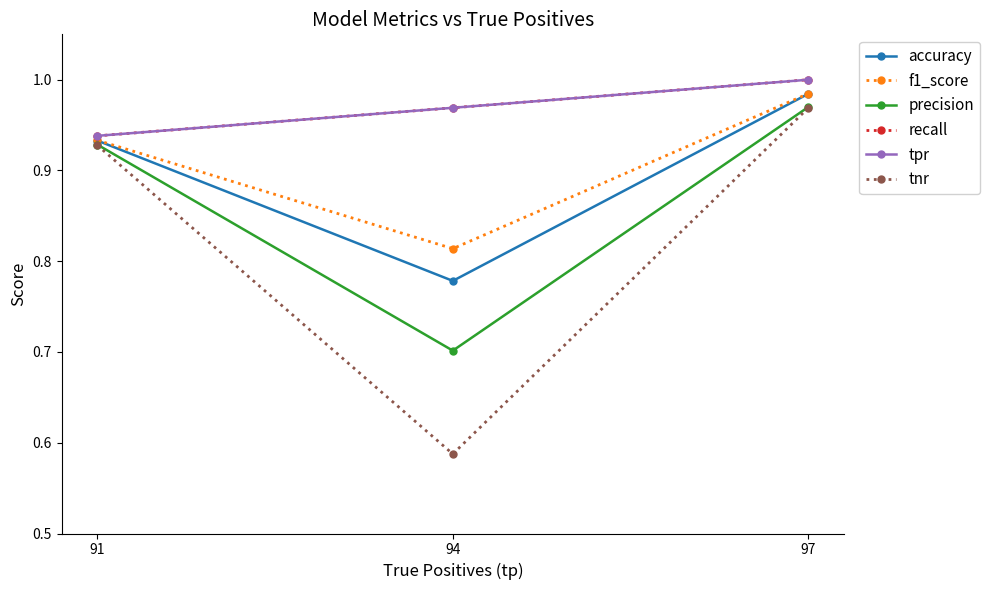

What is the difference between the f1_score values at 91 and 97?

0.1